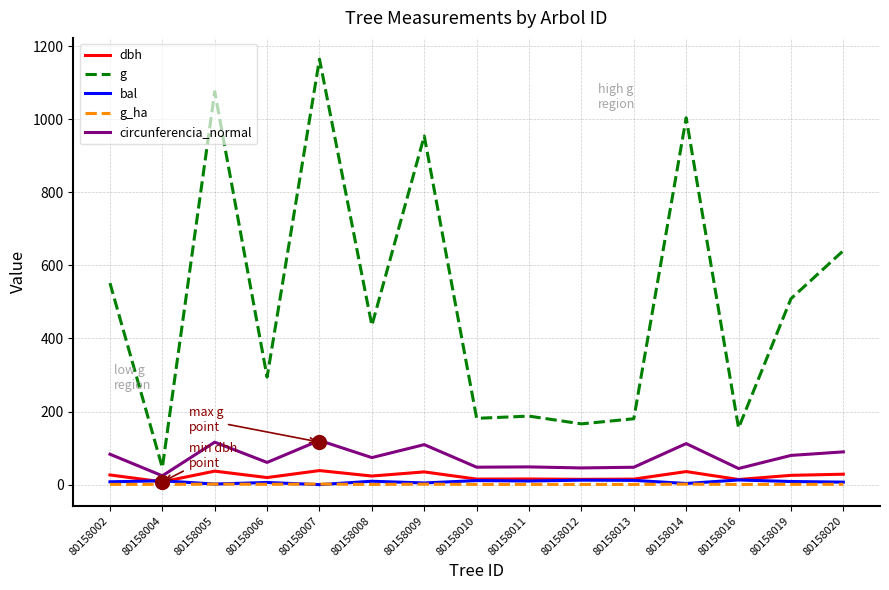

True or false: bal has a value of 6.9 at 80158020.

True